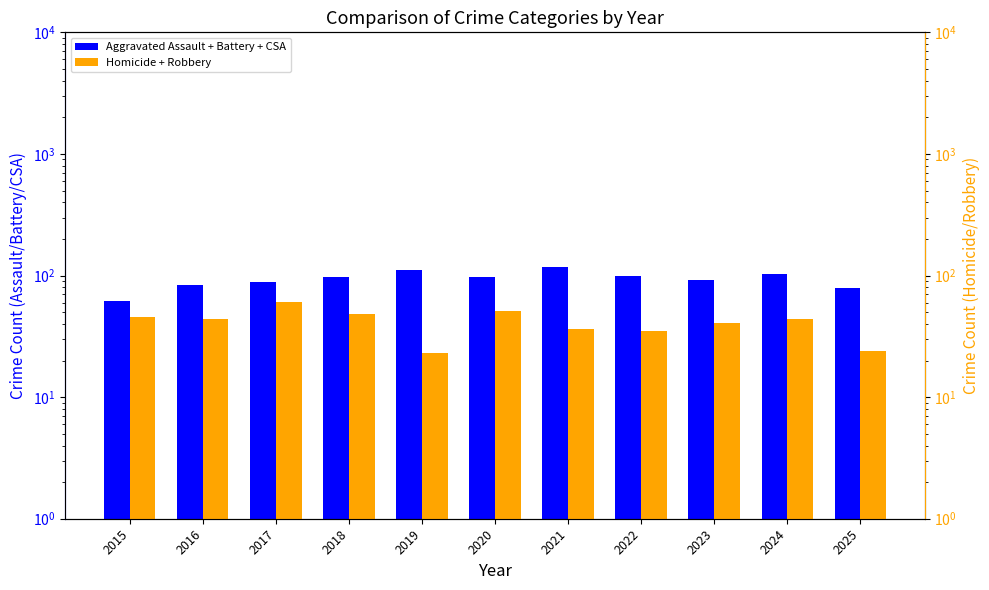

What is the value of the Aggravated Assault + Battery + CSA bar at the 11th from the left?

79